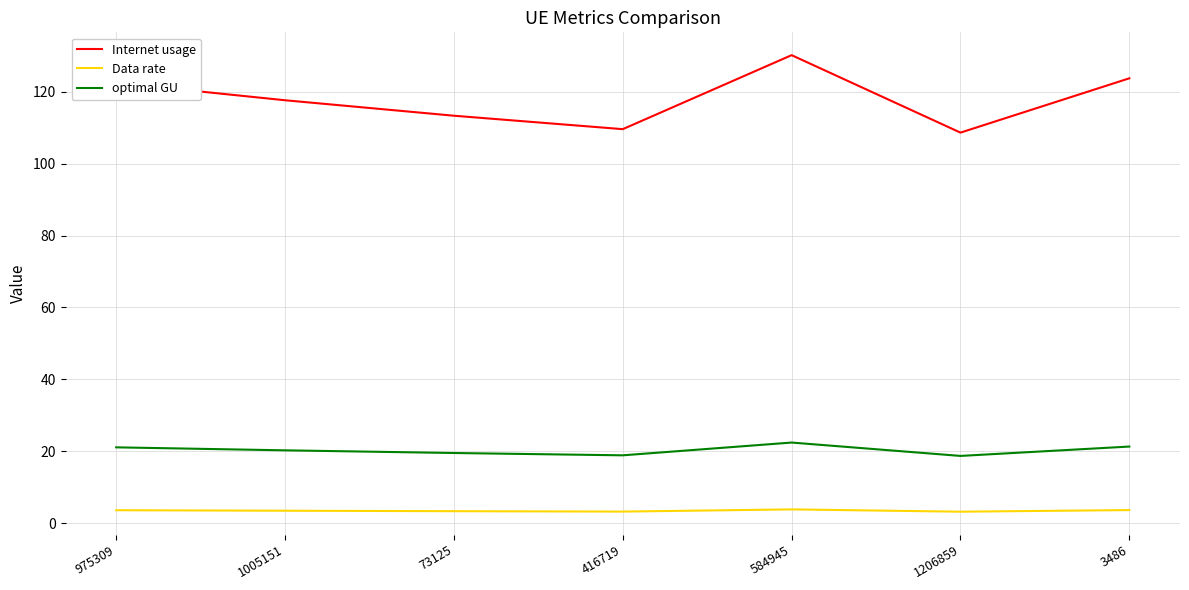

Is this an area chart (filled region under the line)?

No